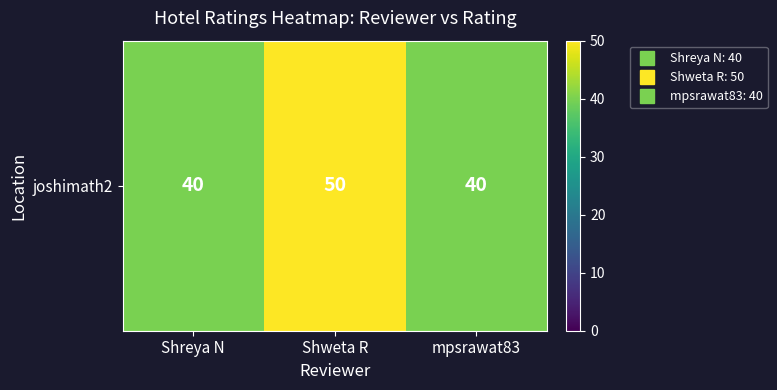

Which has a higher value, Shreya N or mpsrawat83?

Shreya N